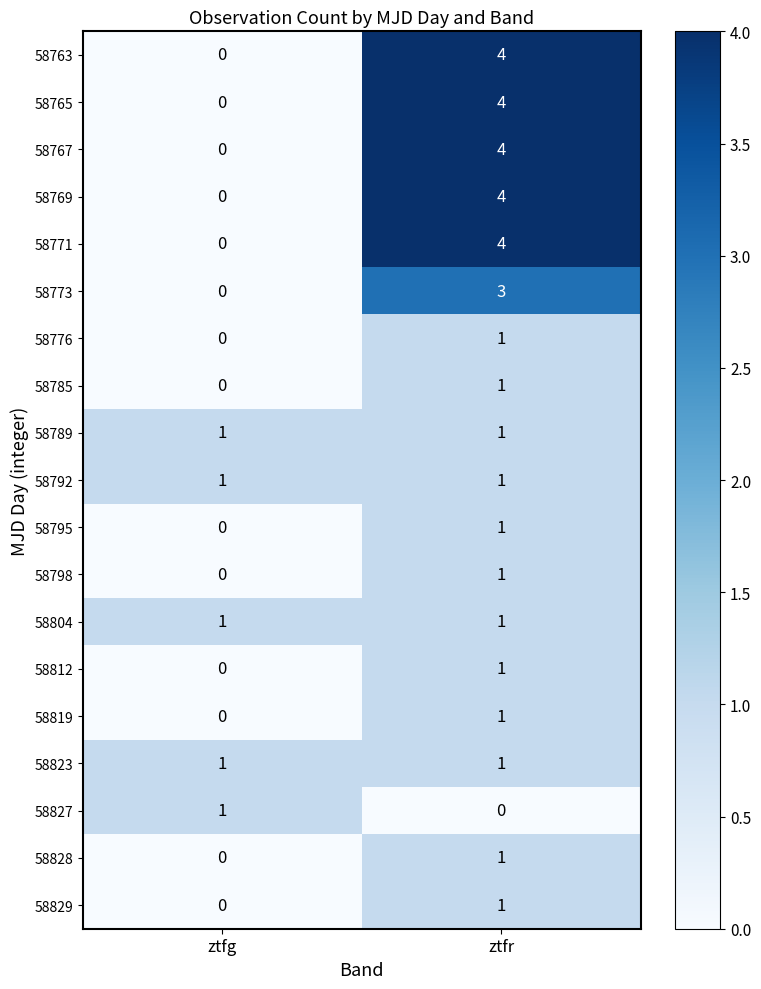

At how many categories does at least one series exceed 3?

1